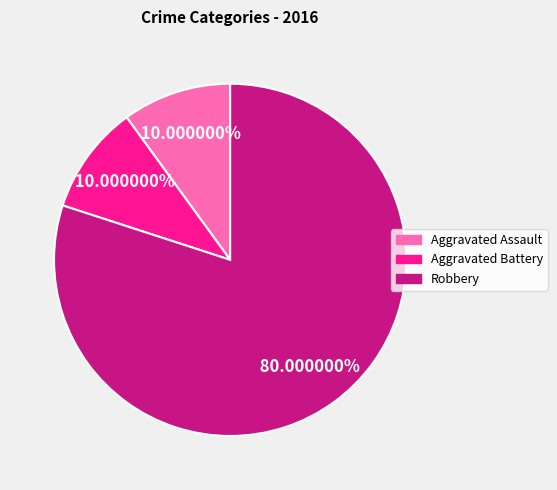

Does any single category account for the majority?

Yes